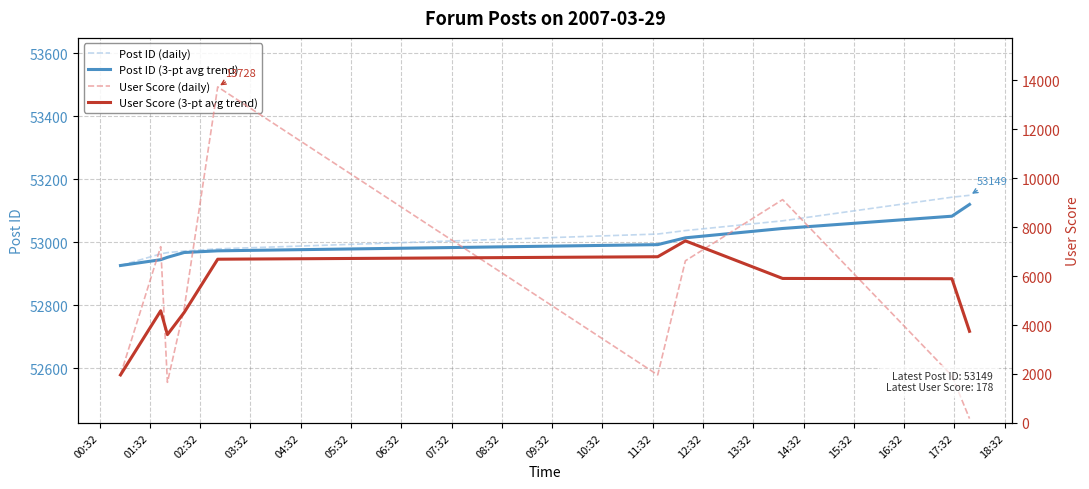

How many values in the User Score (3-pt avg trend) series exceed 5891?

4